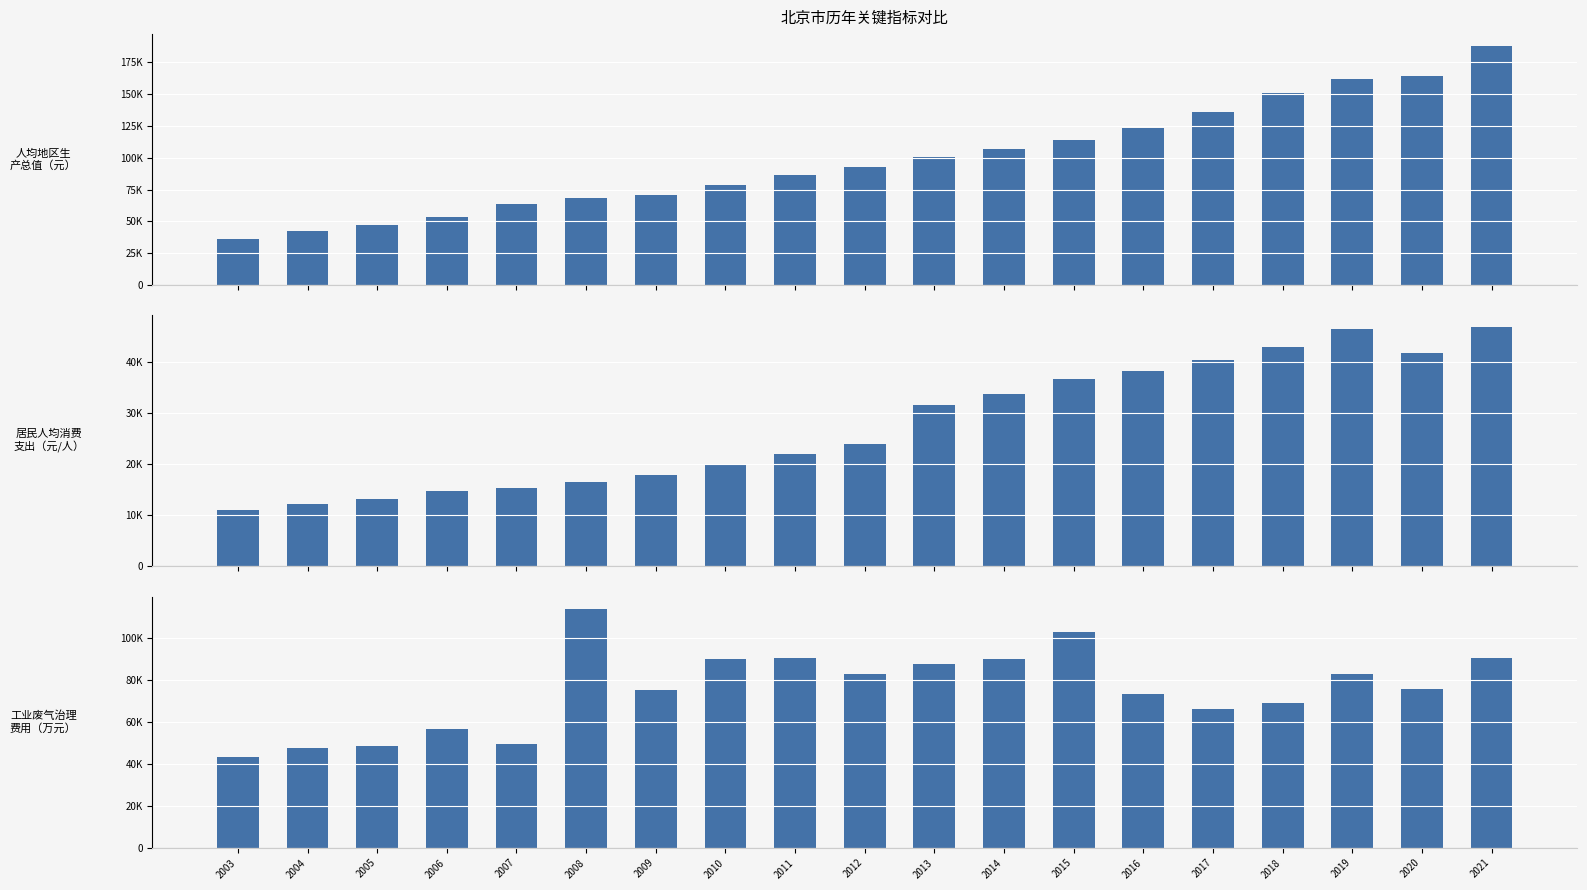

What is the difference between the highest and lowest values at 2004?

35136.8